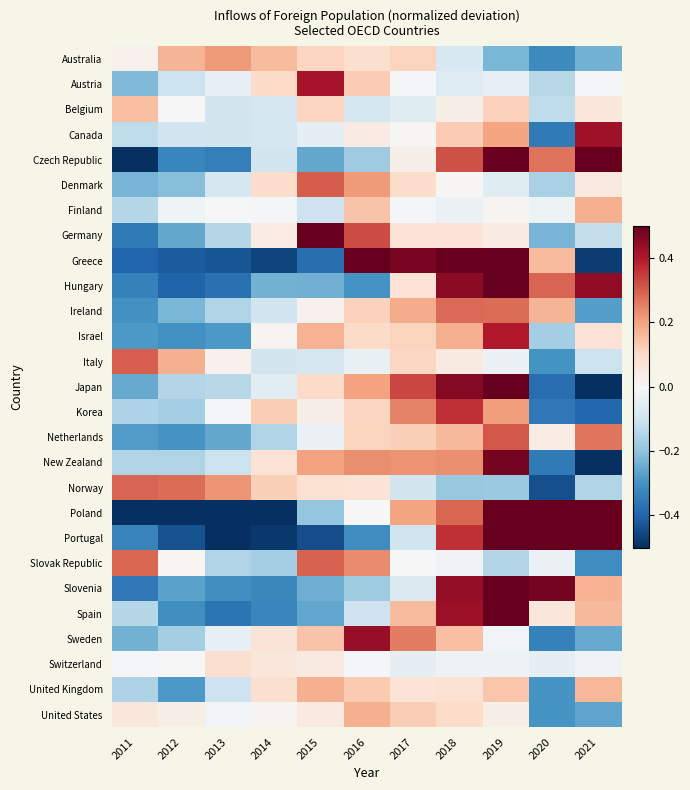

What is the spread (max minus min) of values at 2018?

0.8